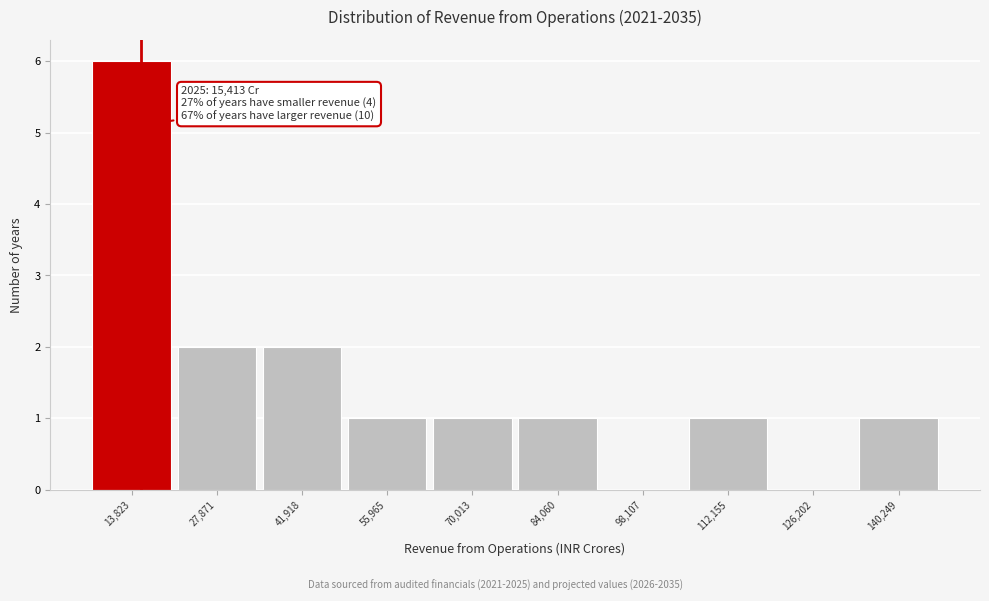

Which range on the x-axis has the tallest bar?

6000 to 20000